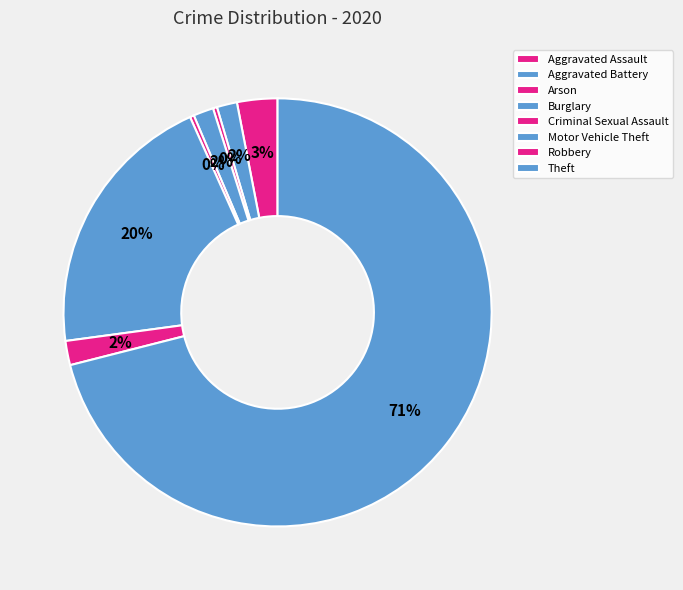

How many slices are in this pie chart?

8